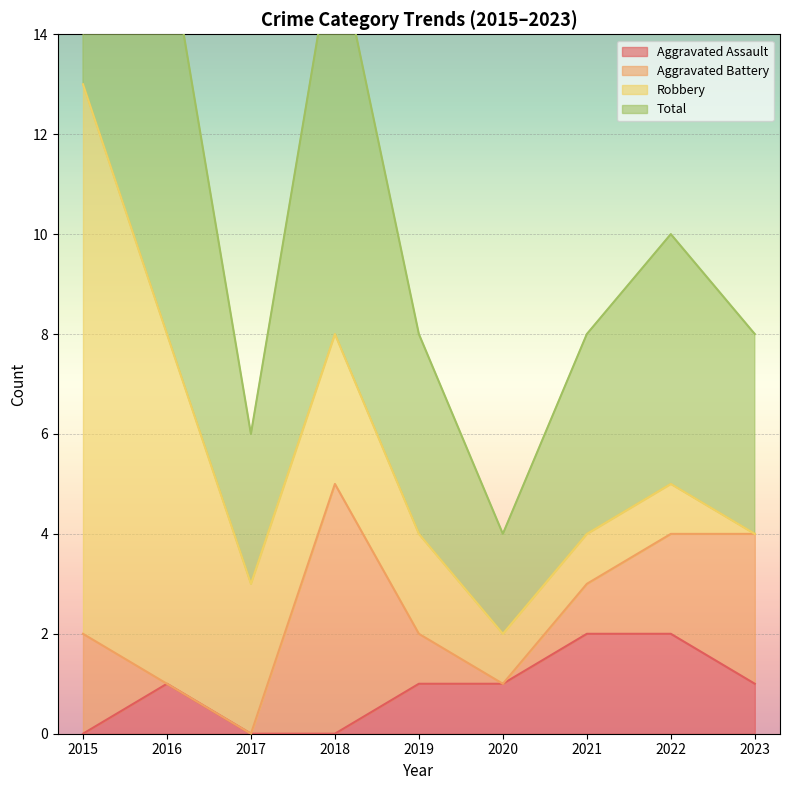

Between 2021 and 2017, which is larger?

2021